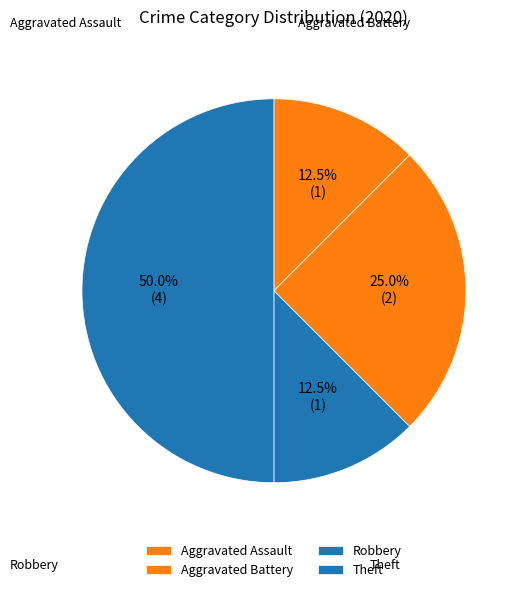

To the nearest percent, what percentage of the pie is Theft?

50%